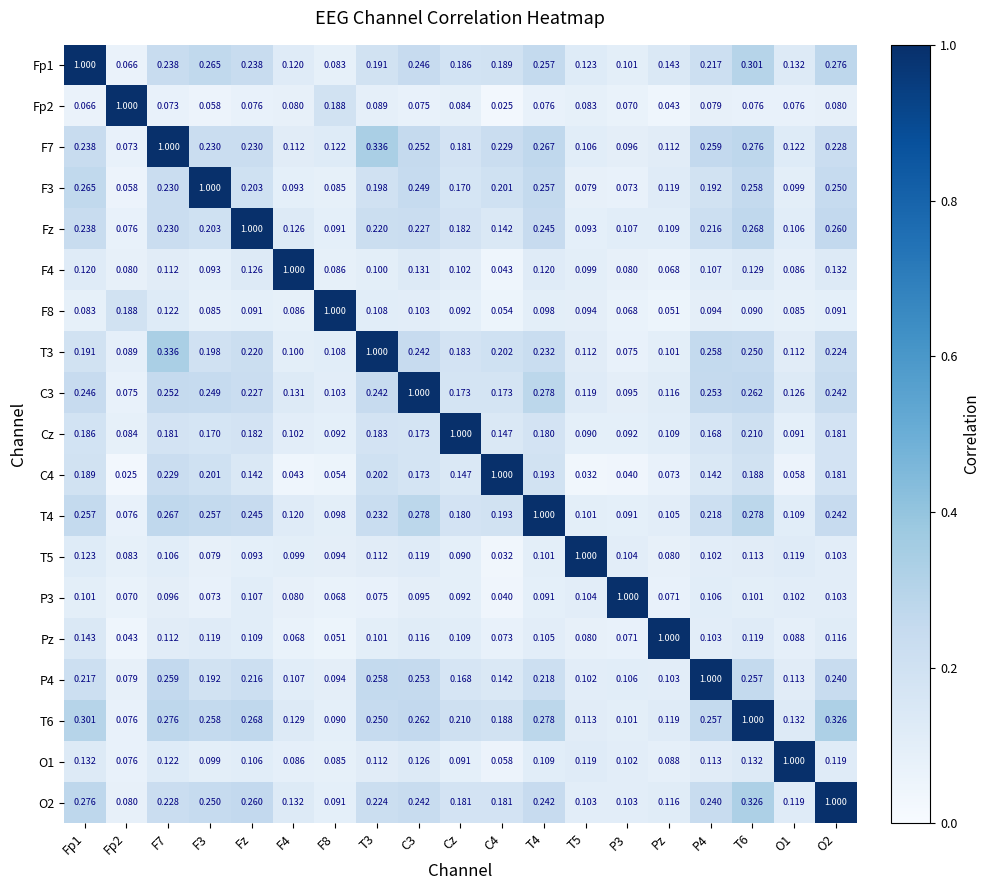

Which series has the largest total across all categories?

T6